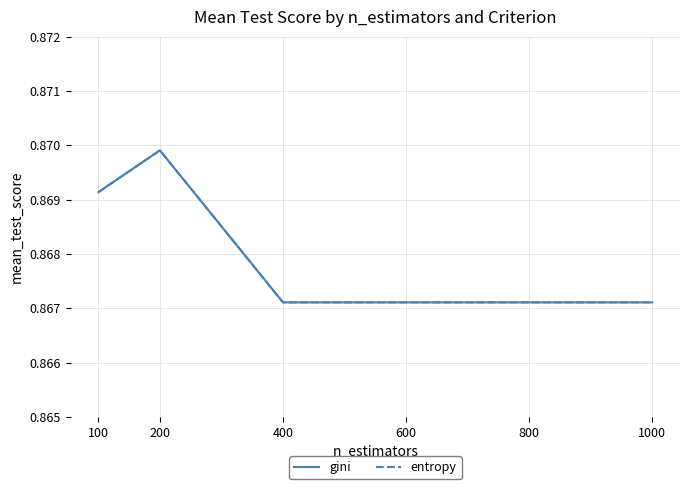

True or false: gini and entropy intersect in this chart.

False